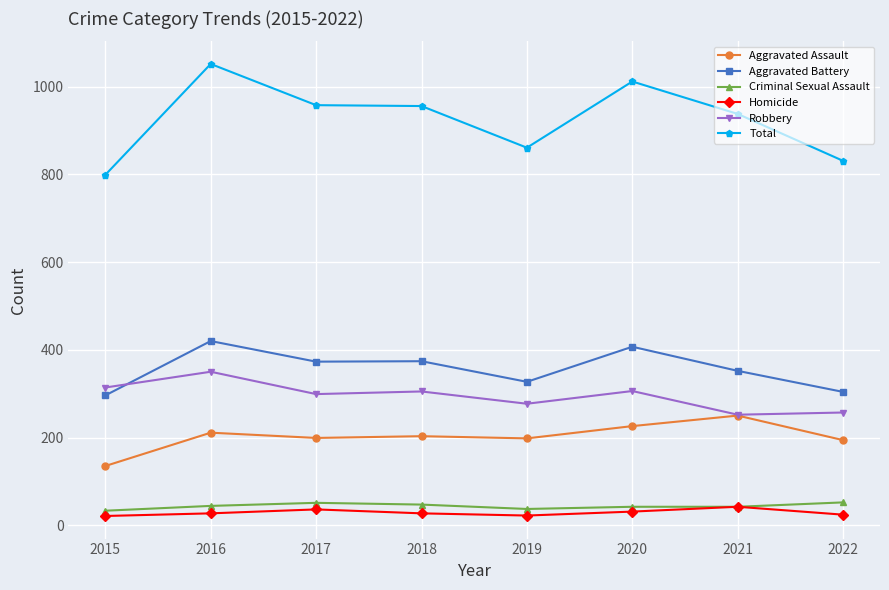

What is the difference between the highest and lowest values at 2022?

807